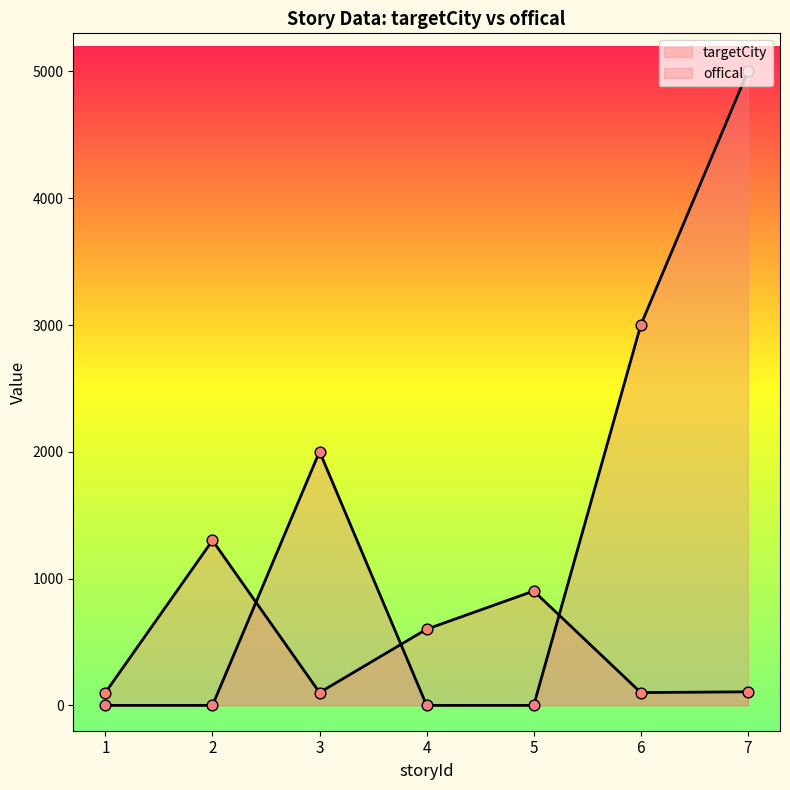

At which category is the sum across all series the highest?

7